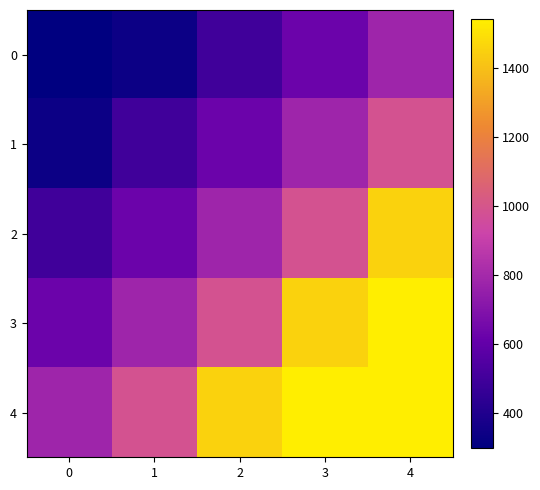

At which category is the sum across all series the highest?

4